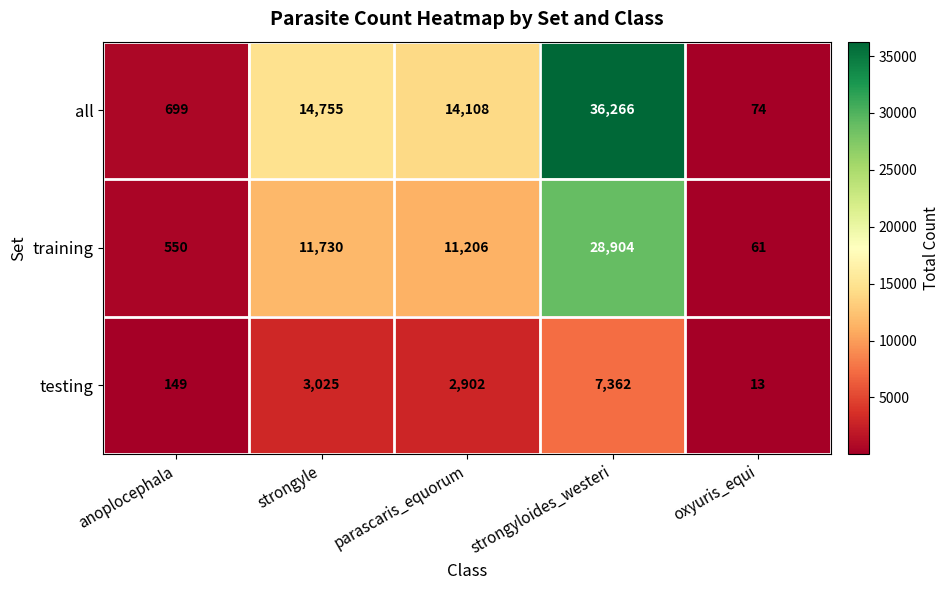

What is the difference between the all values at parascaris_equorum and oxyuris_equi?

14034